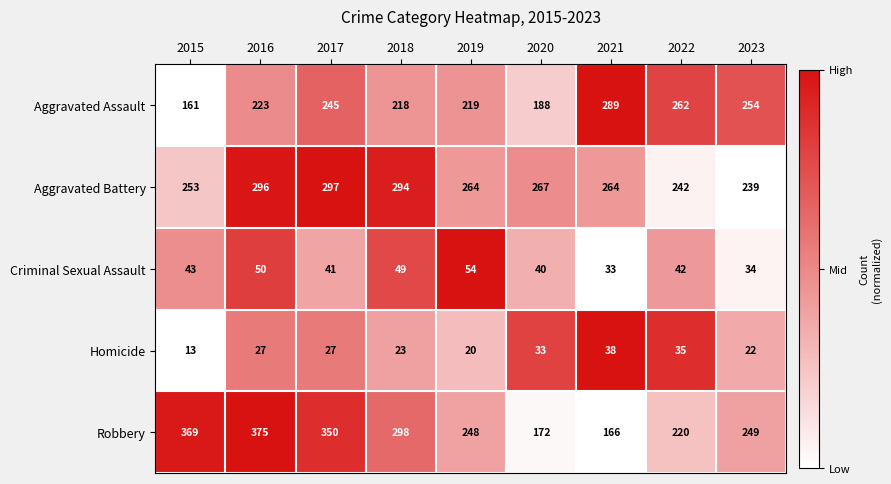

At 2022, list the series in order from smallest to largest.

Homicide, Criminal Sexual Assault, Robbery, Aggravated Battery, Aggravated Assault